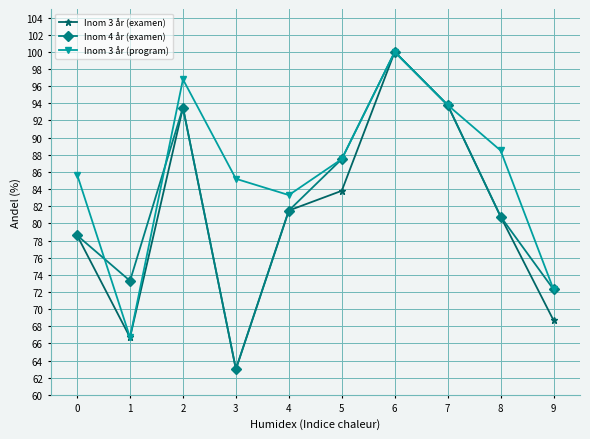

What is the value of the Inom 3 år (program) point at the 5th from the left?

83.3